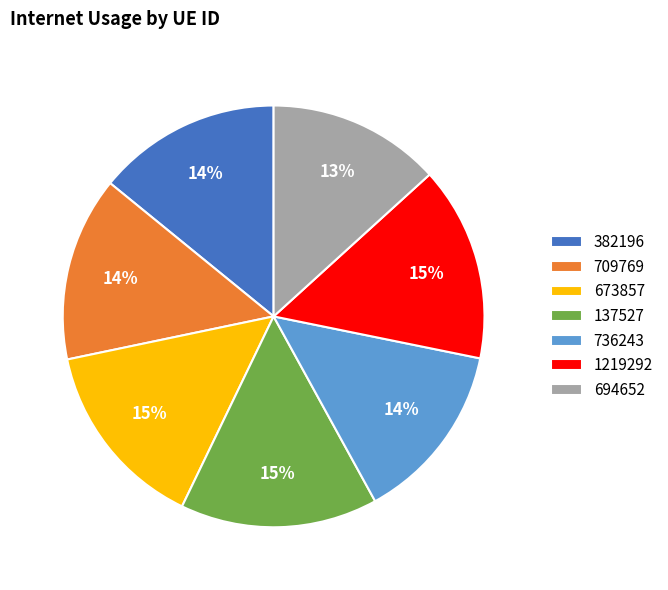

Is the sum of 709769 and 1219292 greater than half?

No